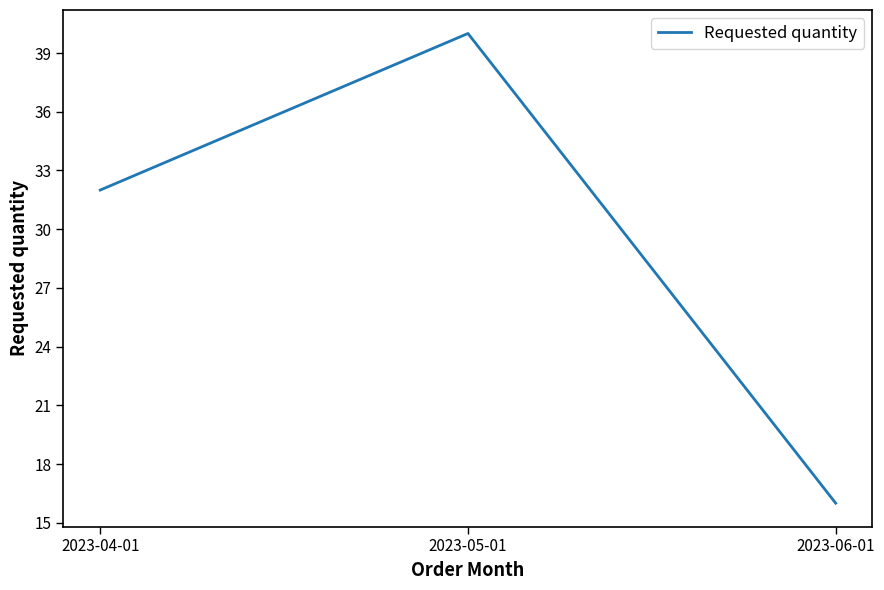

Count the number of data series in this chart.

1